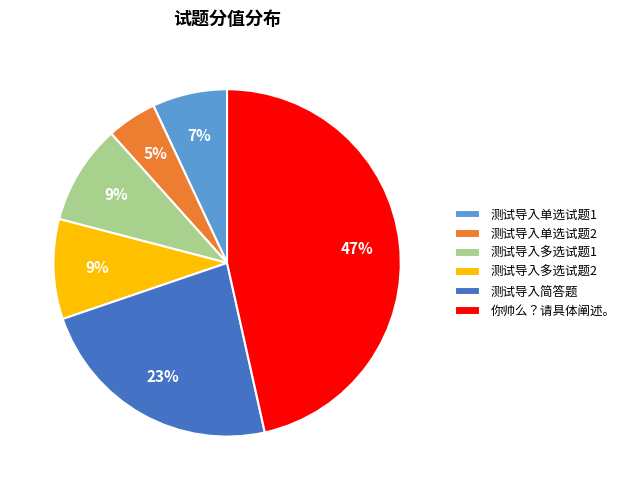

Between 你帅么？请具体阐述。 and 测试导入单选试题2, which is larger?

你帅么？请具体阐述。